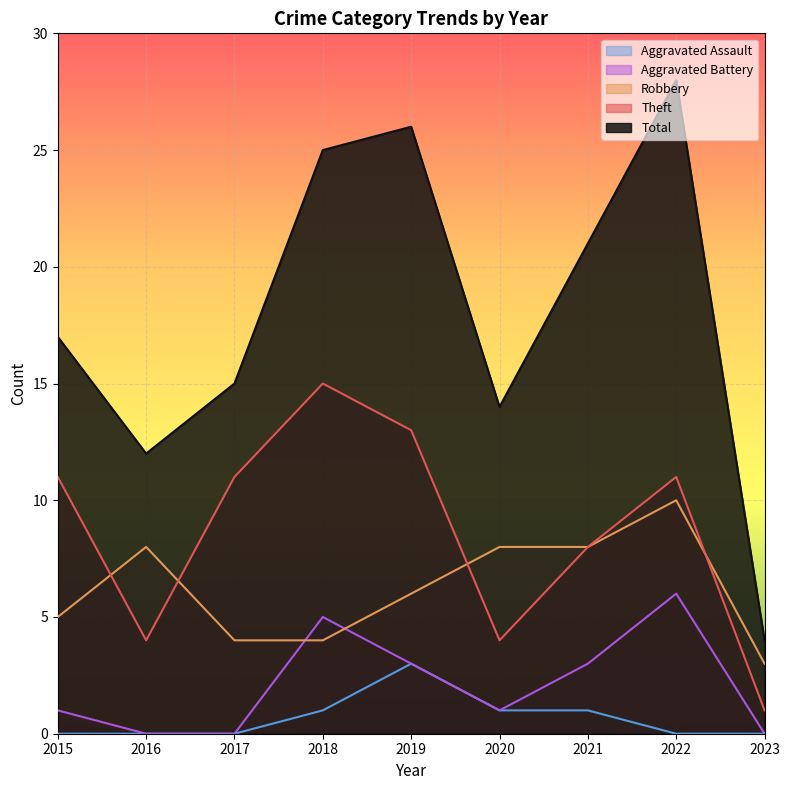

Where is Aggravated Assault nearest to the value 1?

2018